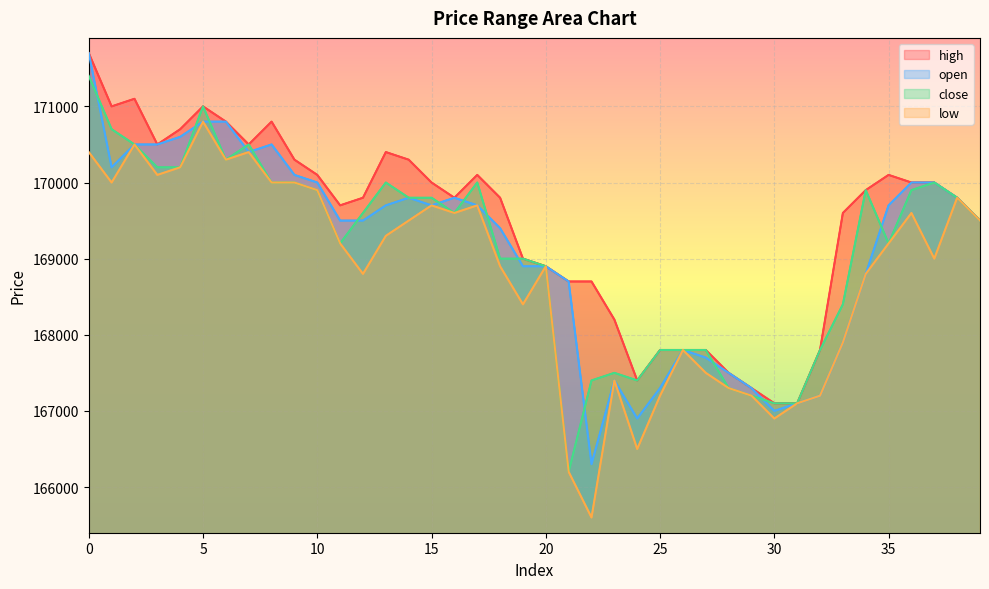

True or false: close and high cross at least once.

False